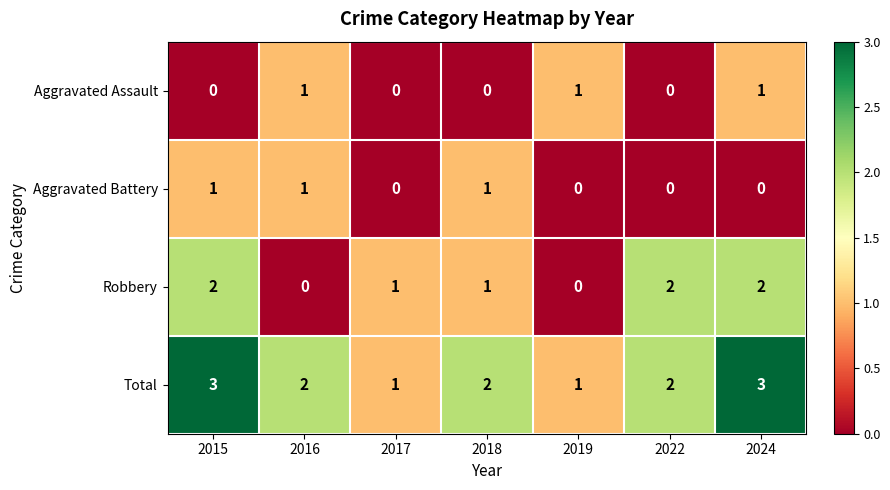

Is the value of Total at 2017 greater than the value of Aggravated Battery at 2017?

Yes